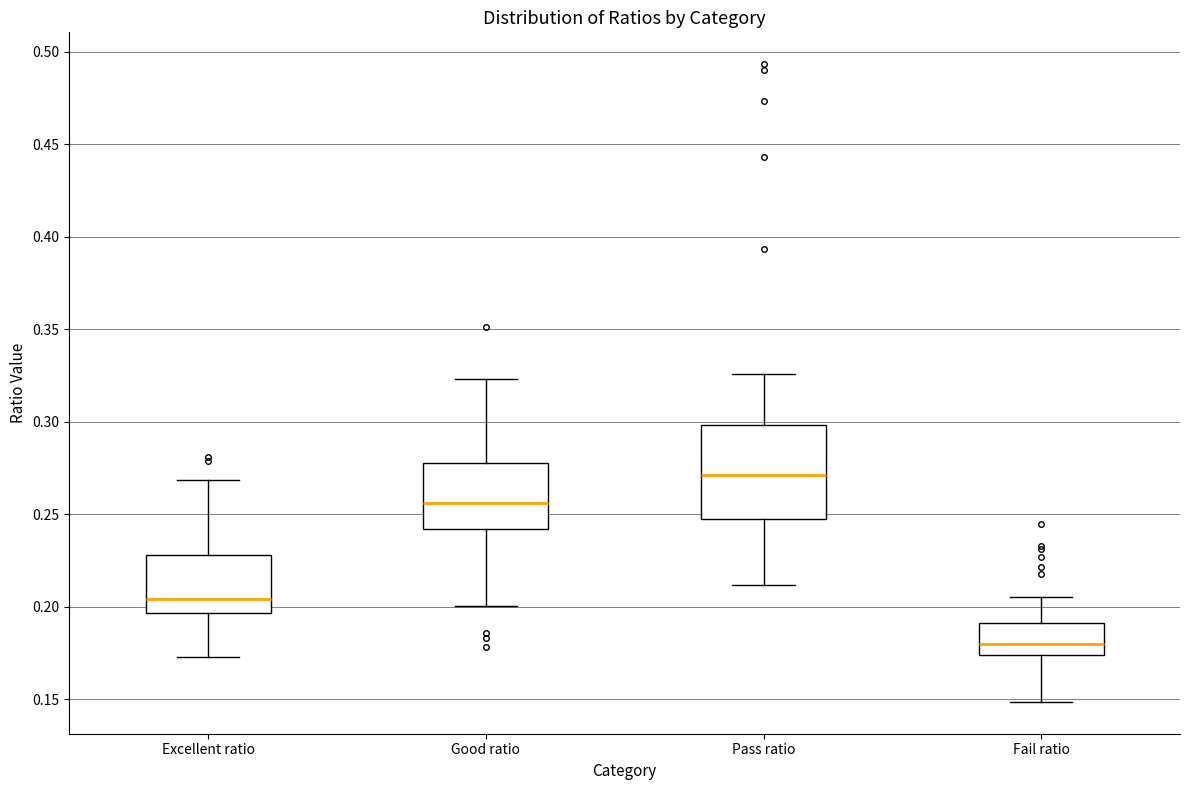

Which box is the tallest, from its lower edge to its upper edge?

Pass ratio